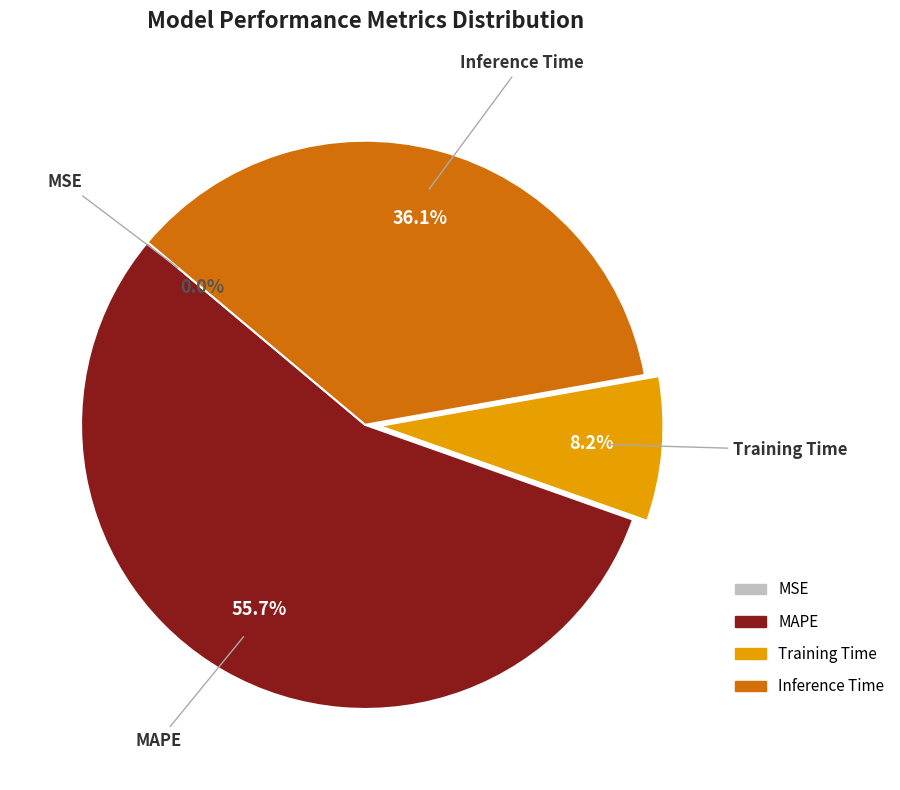

What is the largest slice in the pie chart?

MAPE